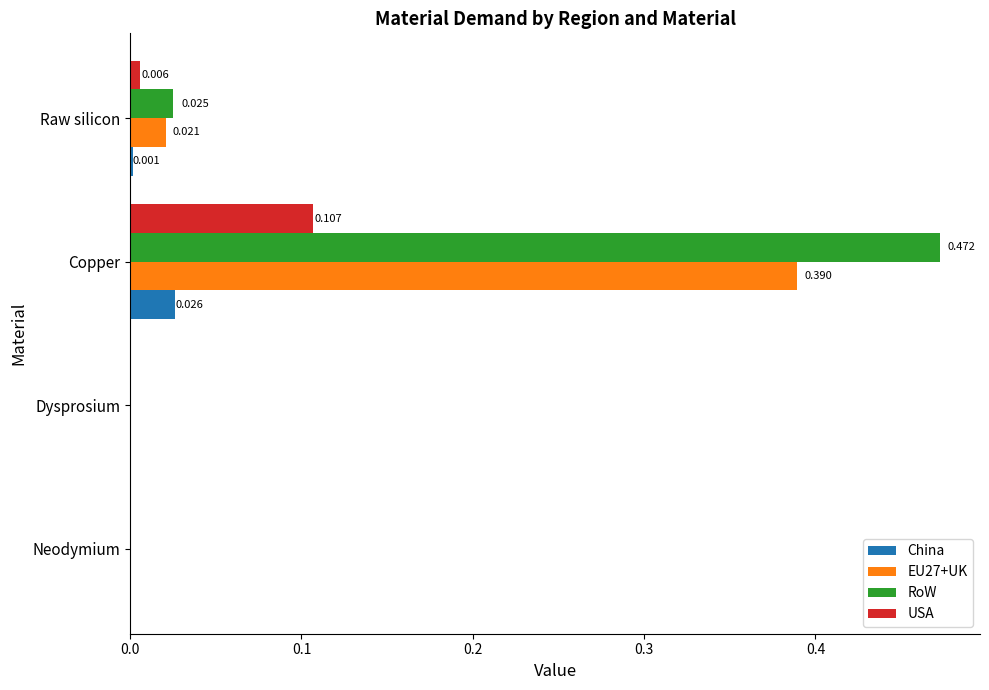

Which series has the largest total across all categories?

RoW